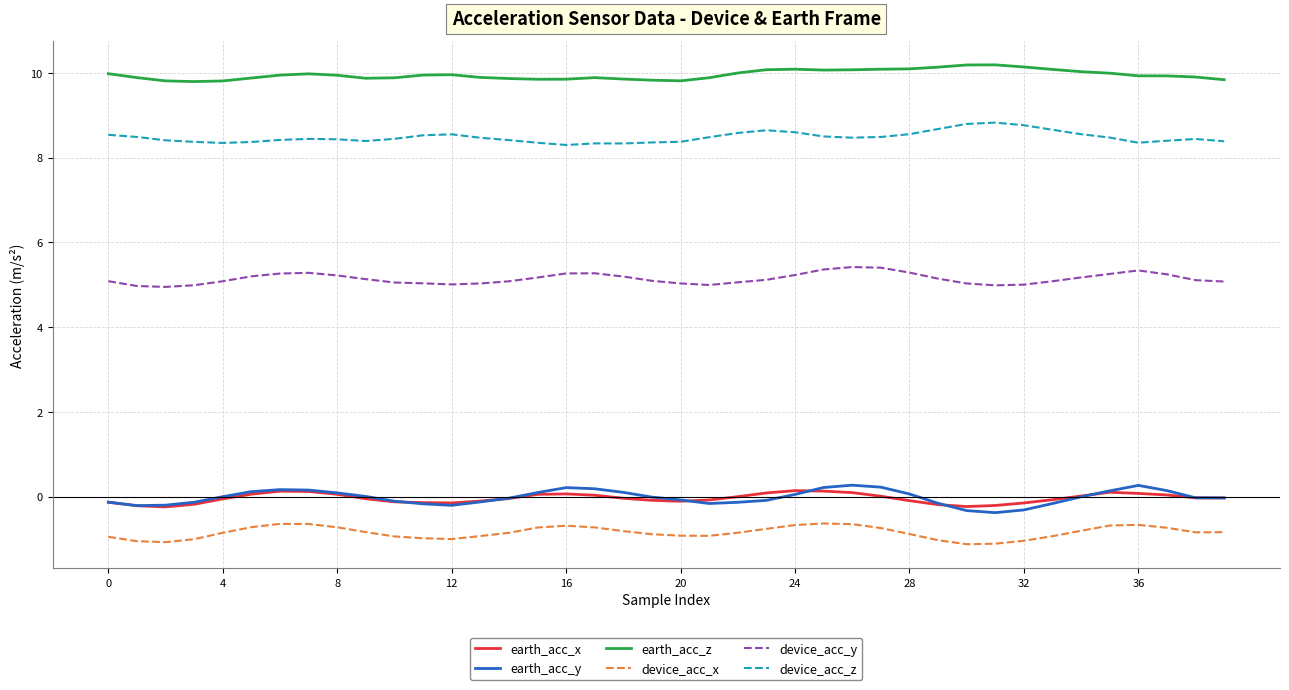

True or false: earth_acc_z and earth_acc_y intersect in this chart.

False